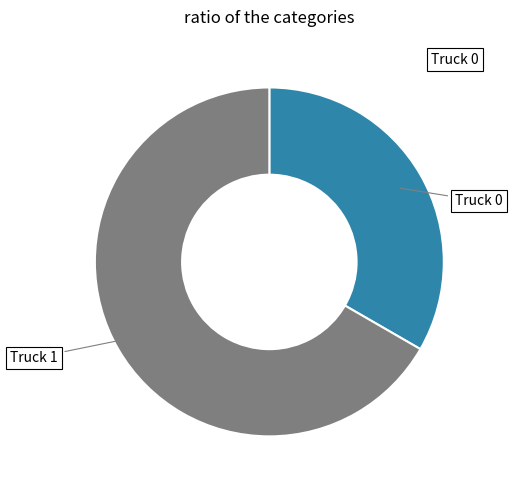

What is the largest slice in the pie chart?

Truck 1